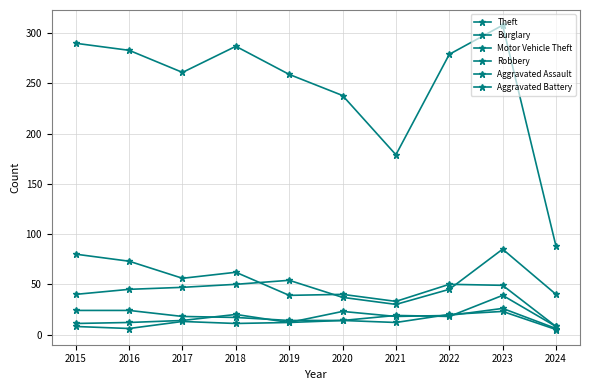

What is the average value of the Motor Vehicle Theft series?

47